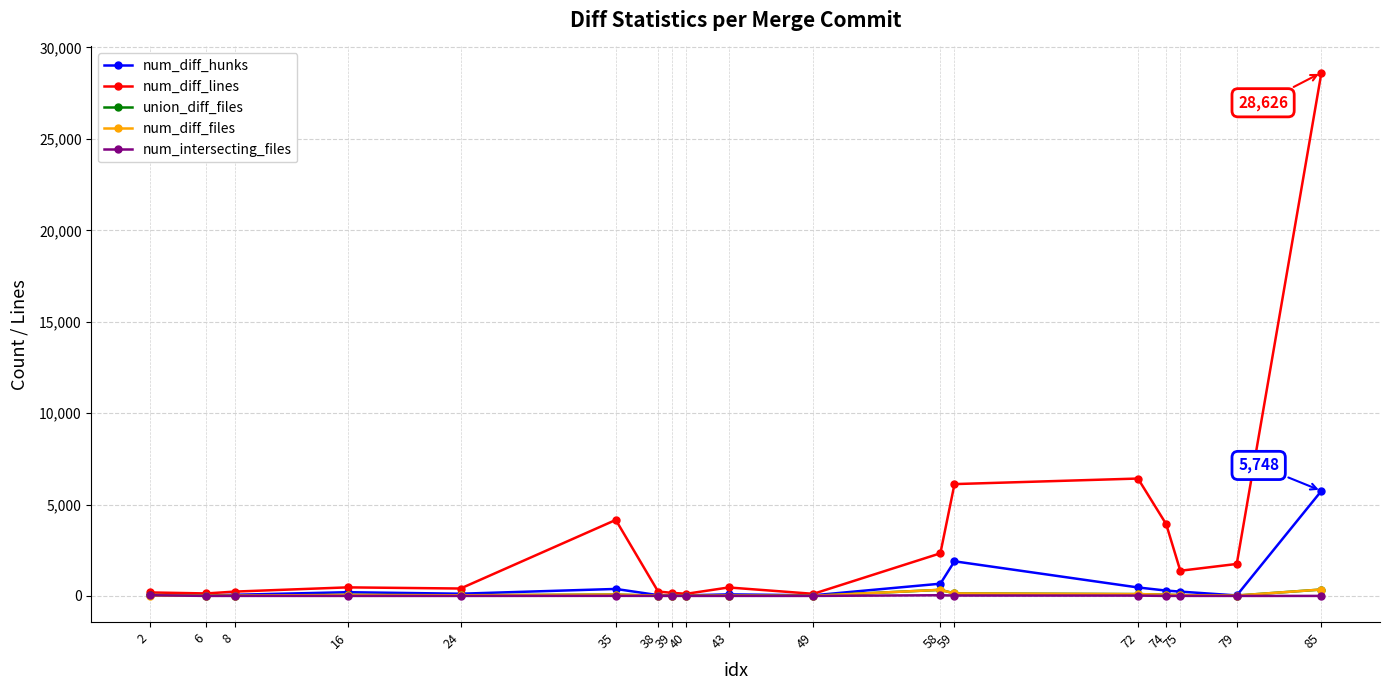

What is the maximum value shown in the chart?

28626